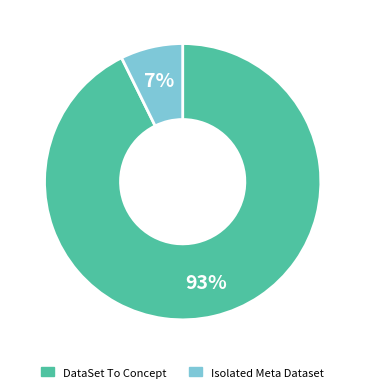

To the nearest percent, what is the average slice percentage?

50%